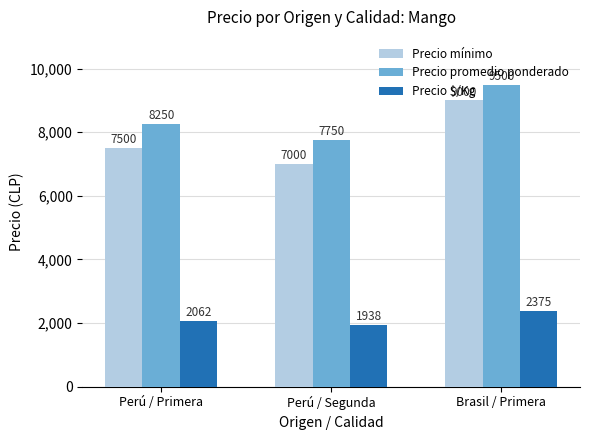

The Precio mínimo series shows 7000 at Perú / Segunda. True or false?

True